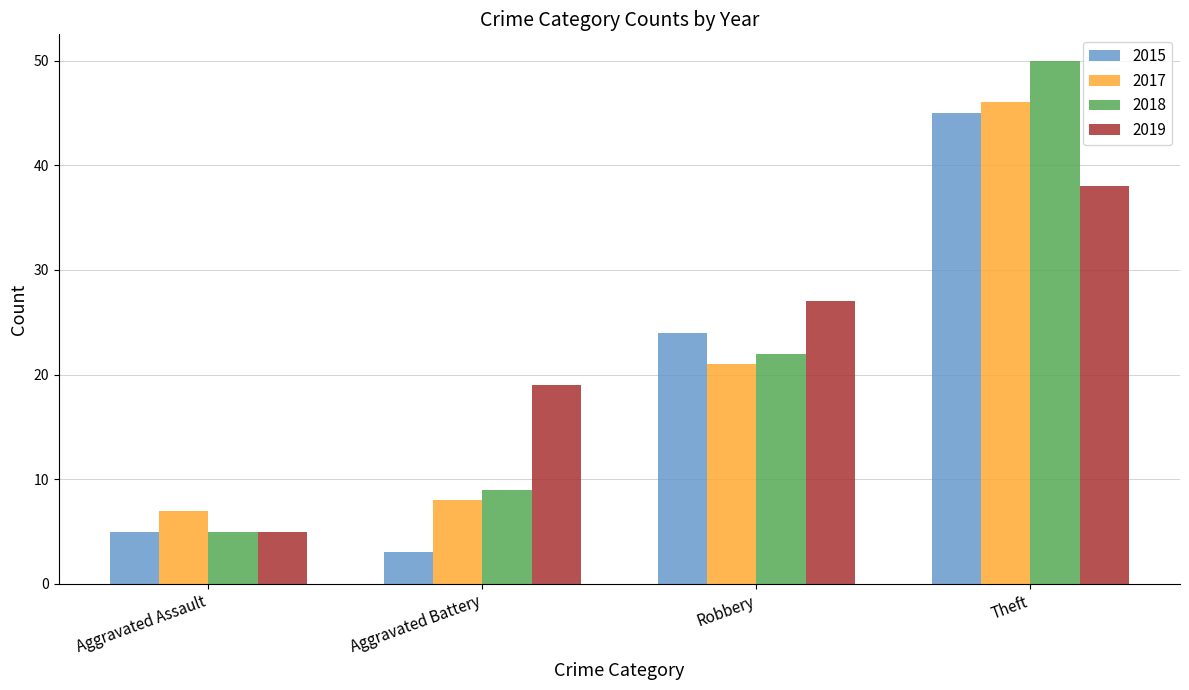

Which series has the widest spread of values?

2018